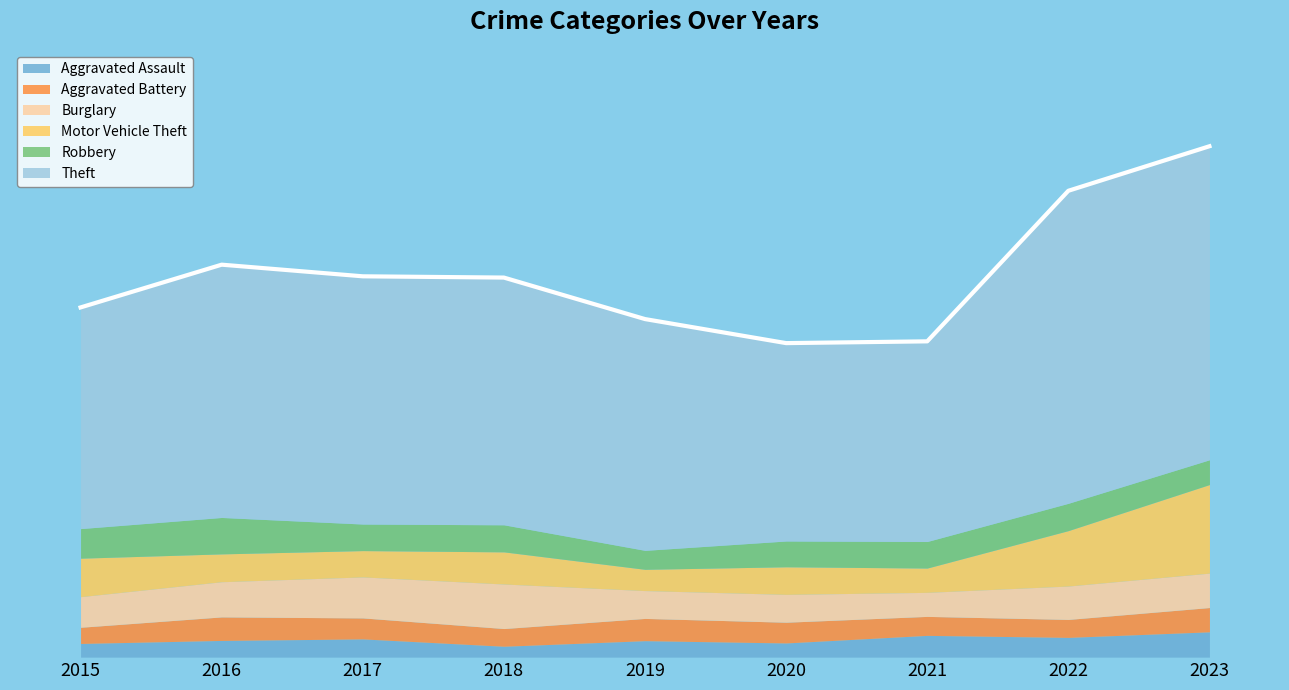

At which category is the sum across all series the highest?

2023